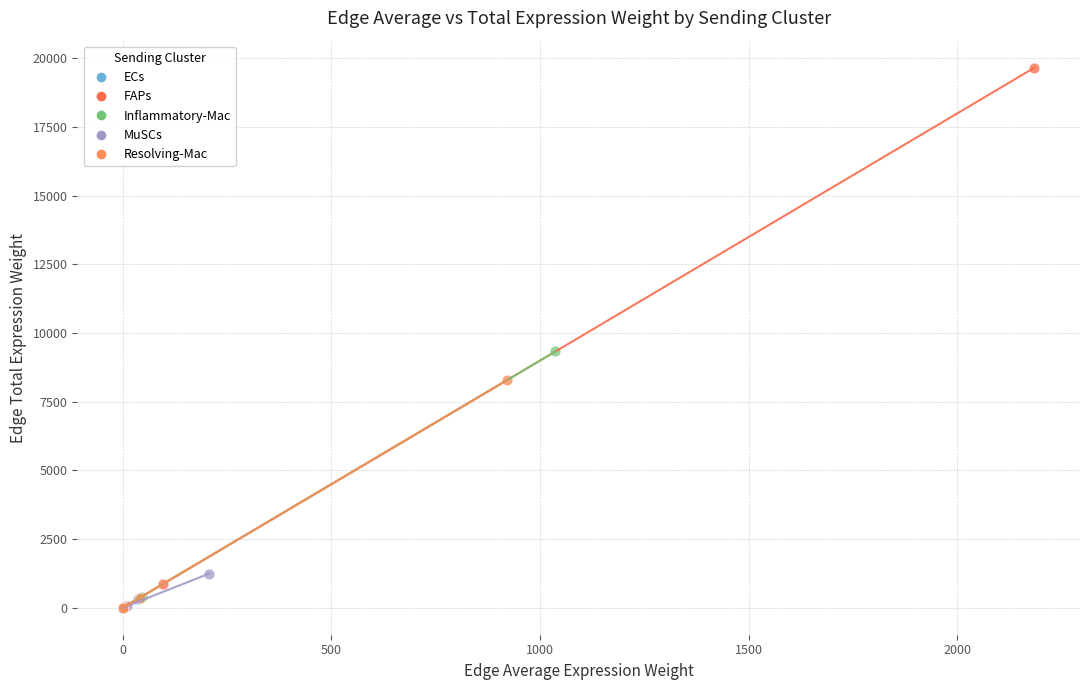

Which series contains the highest Y value?

FAPs